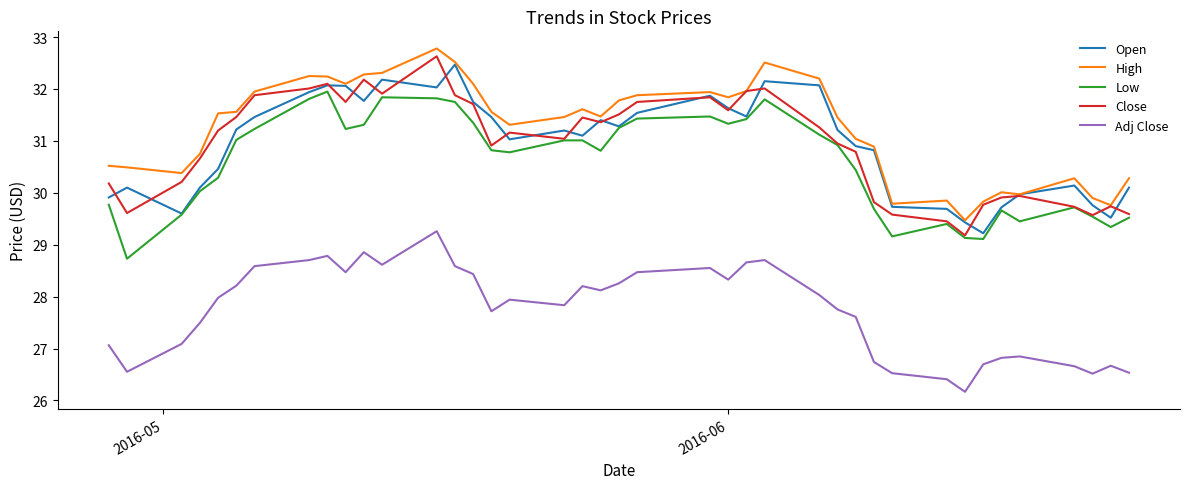

What is the difference between the second highest and minimum values in the Open series?

3.0